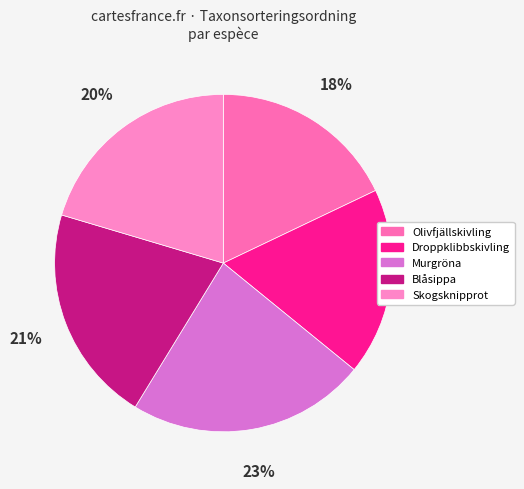

Rank the categories by value from lowest to highest.

Olivfjällskivling, Droppklibbskivling, Skogsknipprot, Blåsippa, Murgröna